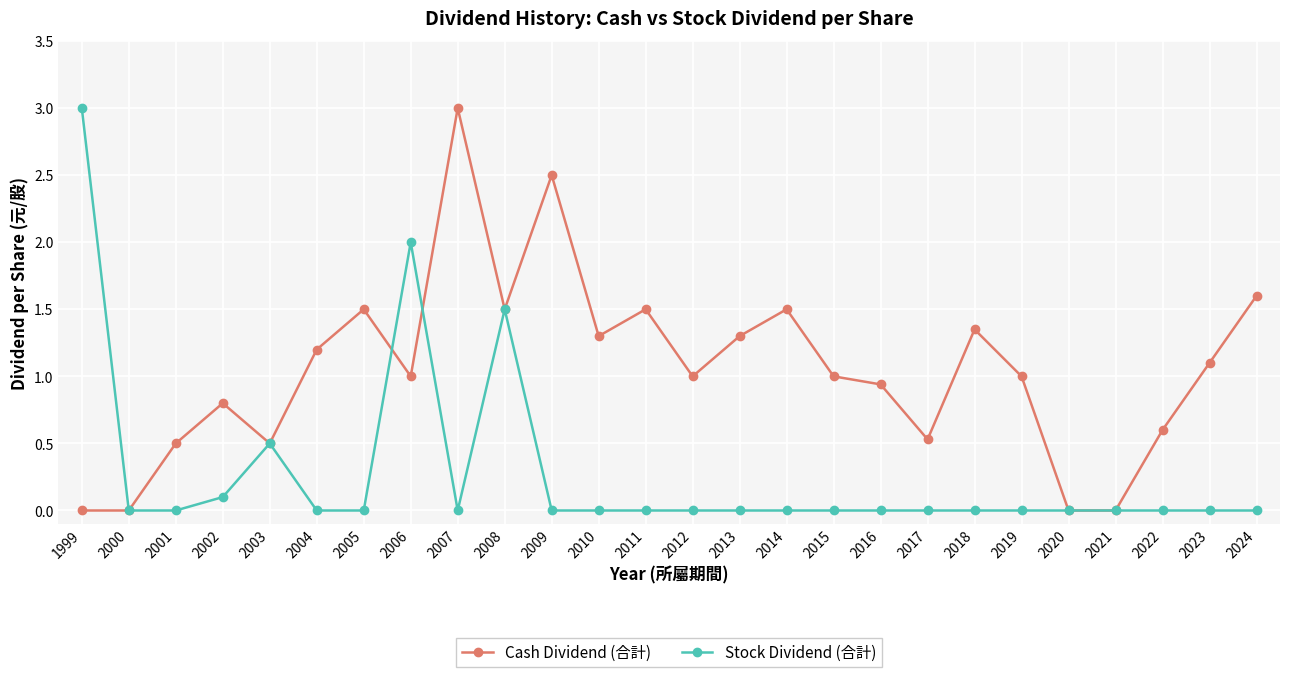

Which series has the largest total across all categories?

Cash Dividend (合計)